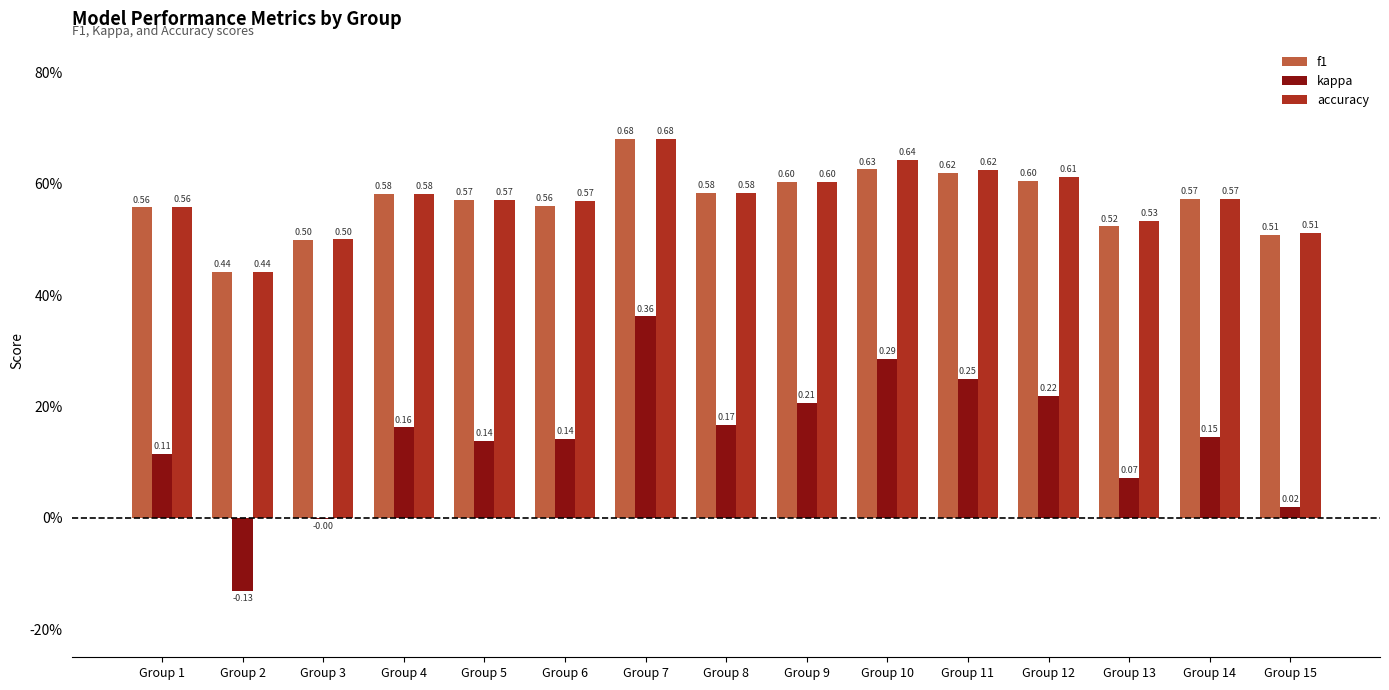

Does the chart contain stacked bars?

No